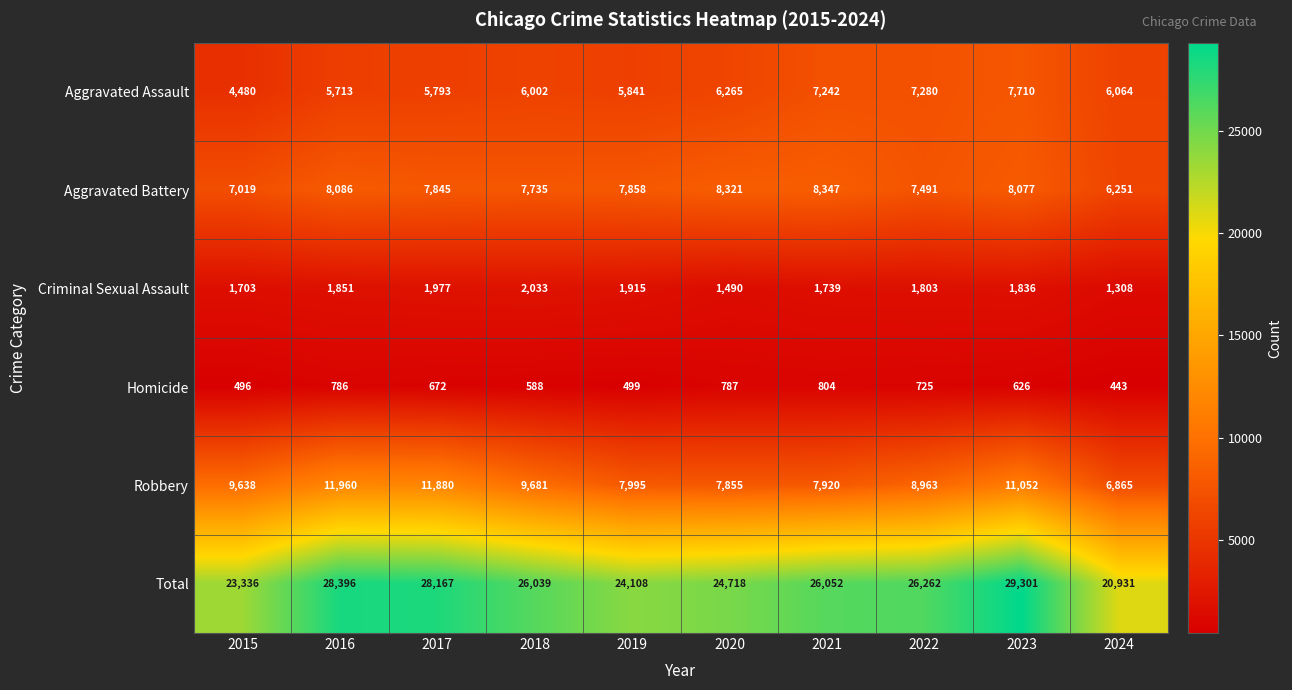

At how many categories does at least one series exceed 5741?

10